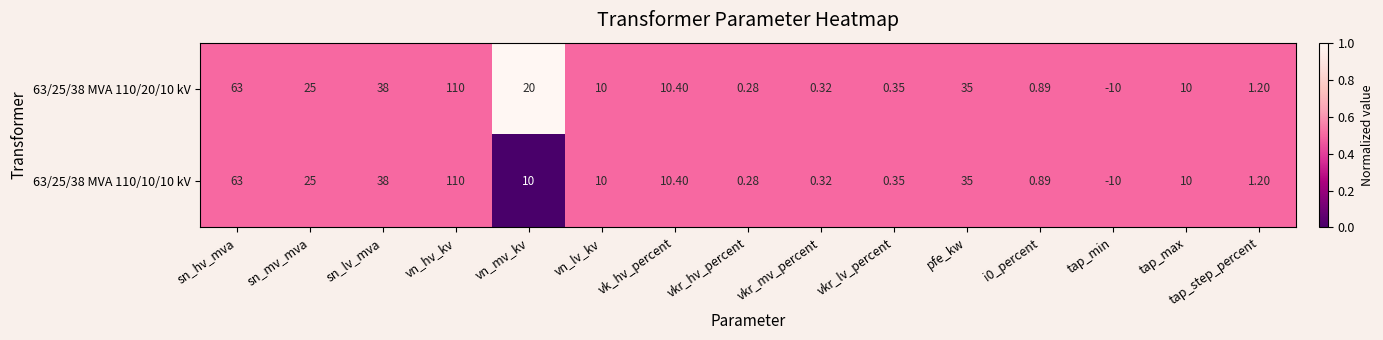

At which label is 63/25/38 MVA 110/10/10 kV closest to 50?

sn_lv_mva